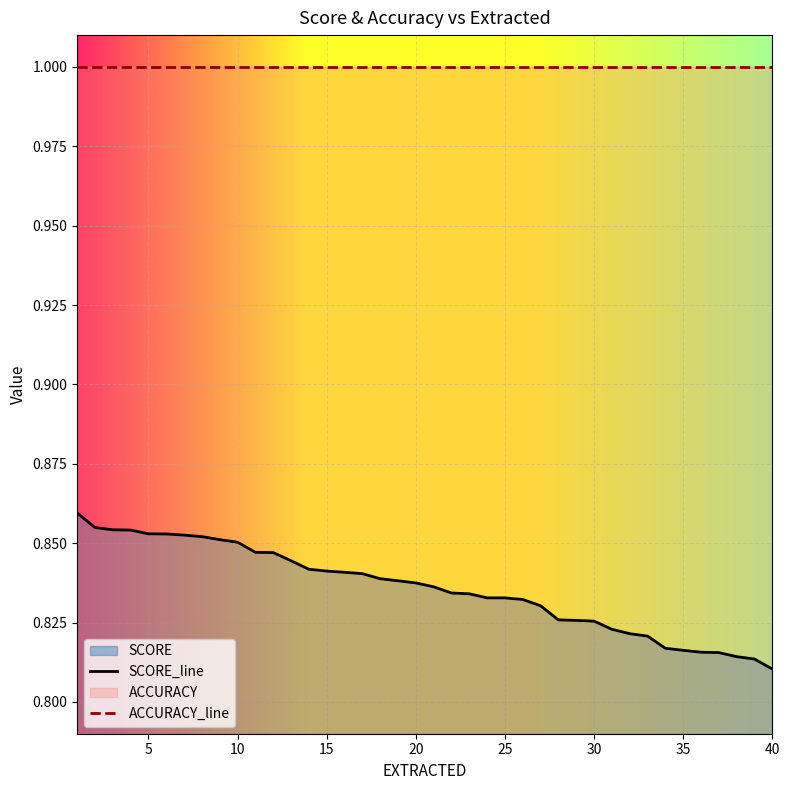

True or false: ACCURACY_line and SCORE_line cross at least once.

False